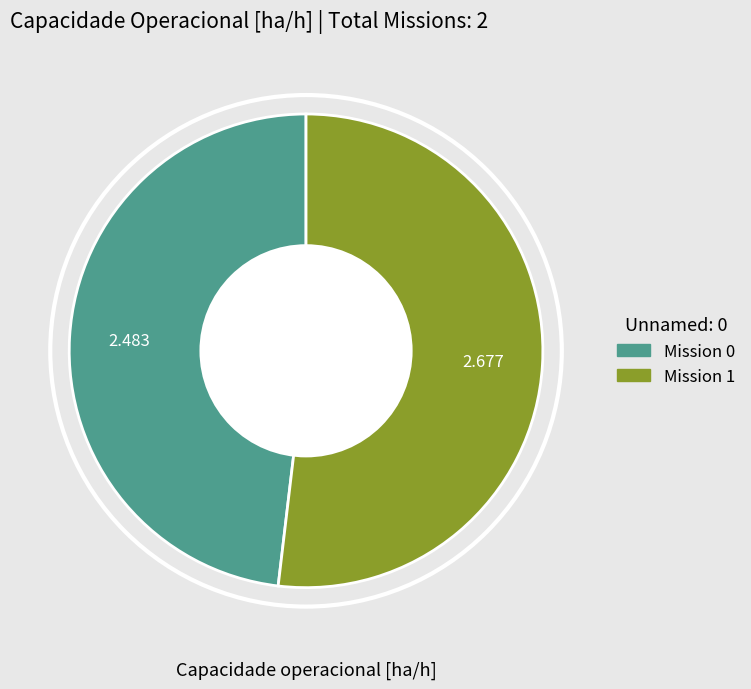

How many segments does this pie chart have?

2